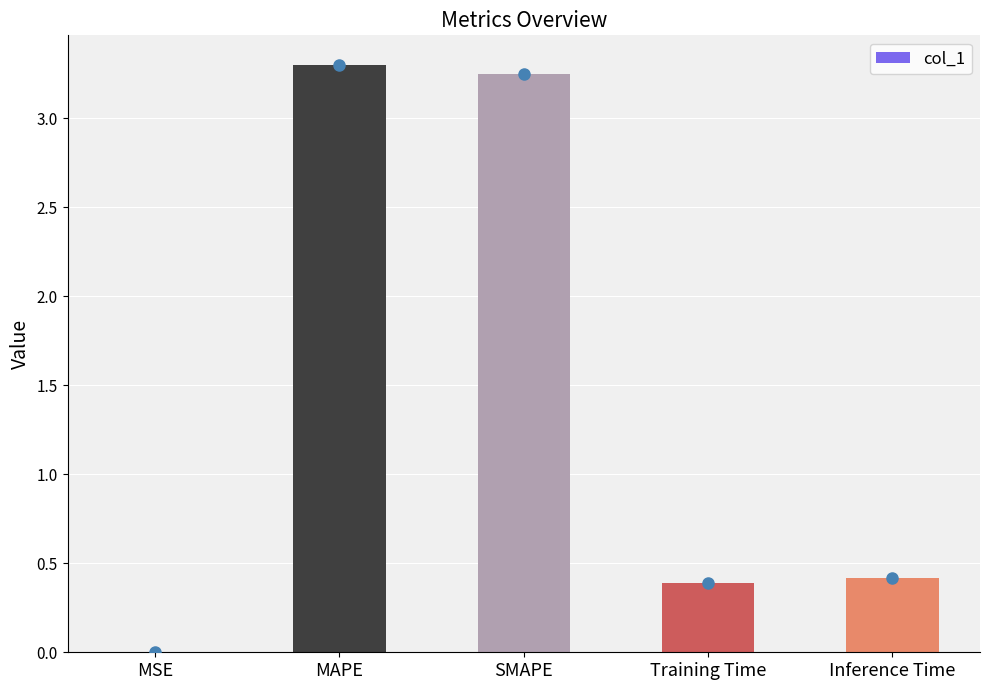

What is the greatest value displayed?

3.3